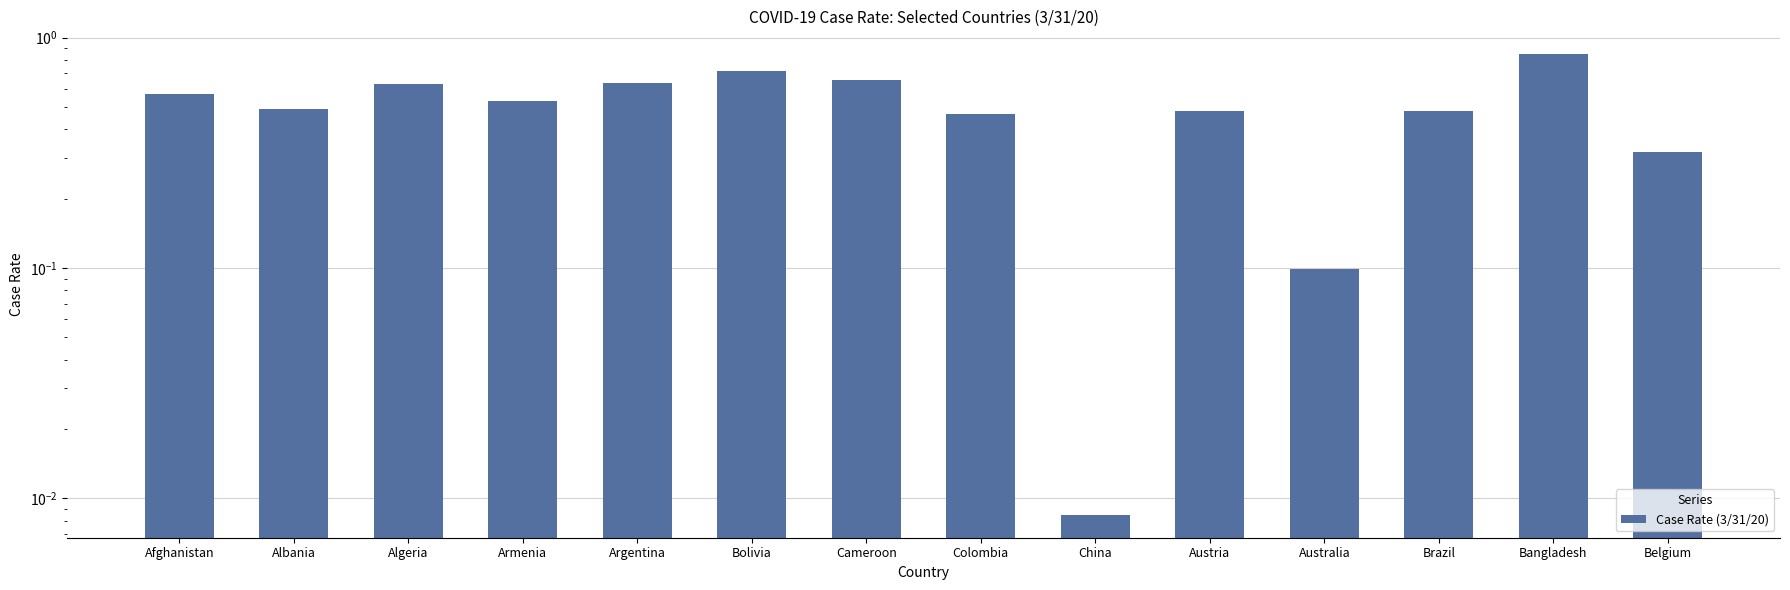

The chart shows a value of 0.1 at Australia. True or false?

True